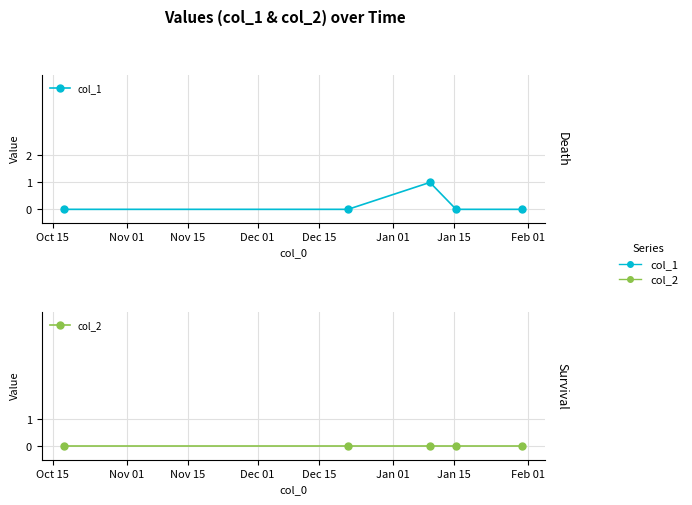

How many values in the col_1 series exceed 0?

1